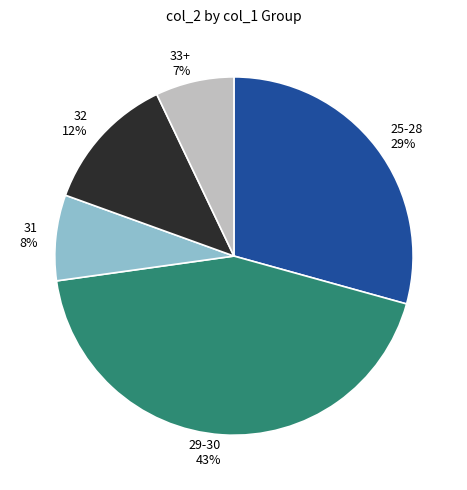

Rank the categories by value from highest to lowest.

29-30, 25-28, 32, 31, 33+